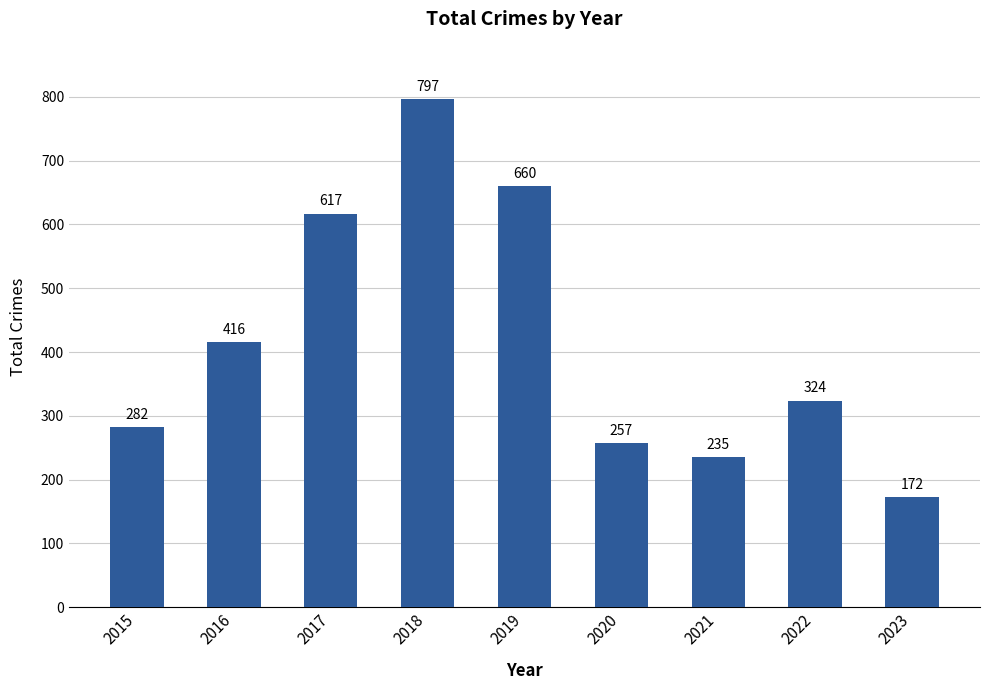

What is the difference between the maximum and minimum values?

625